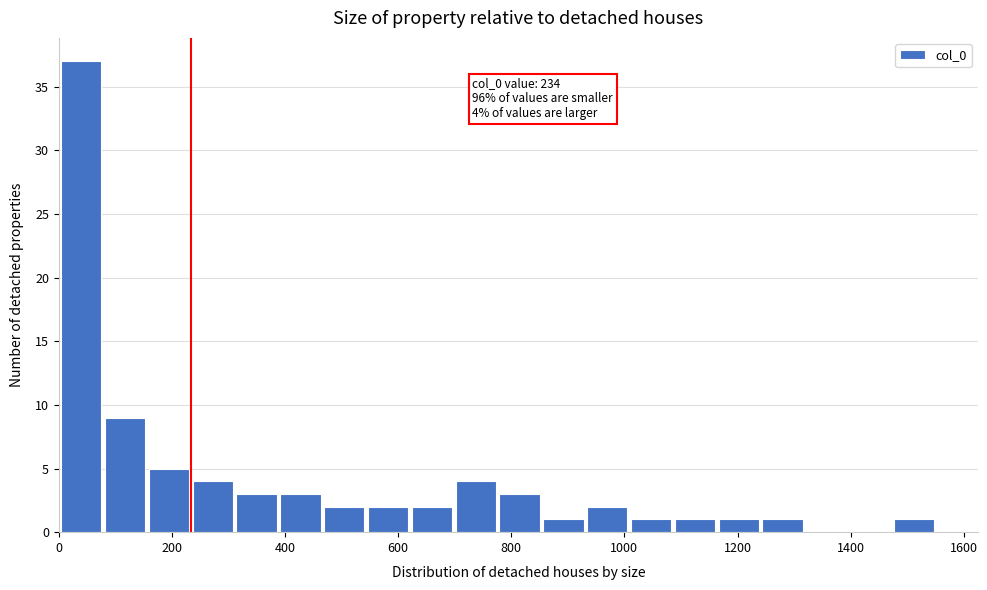

Read against the x-axis, roughly where is the centre of the tallest bar?

40